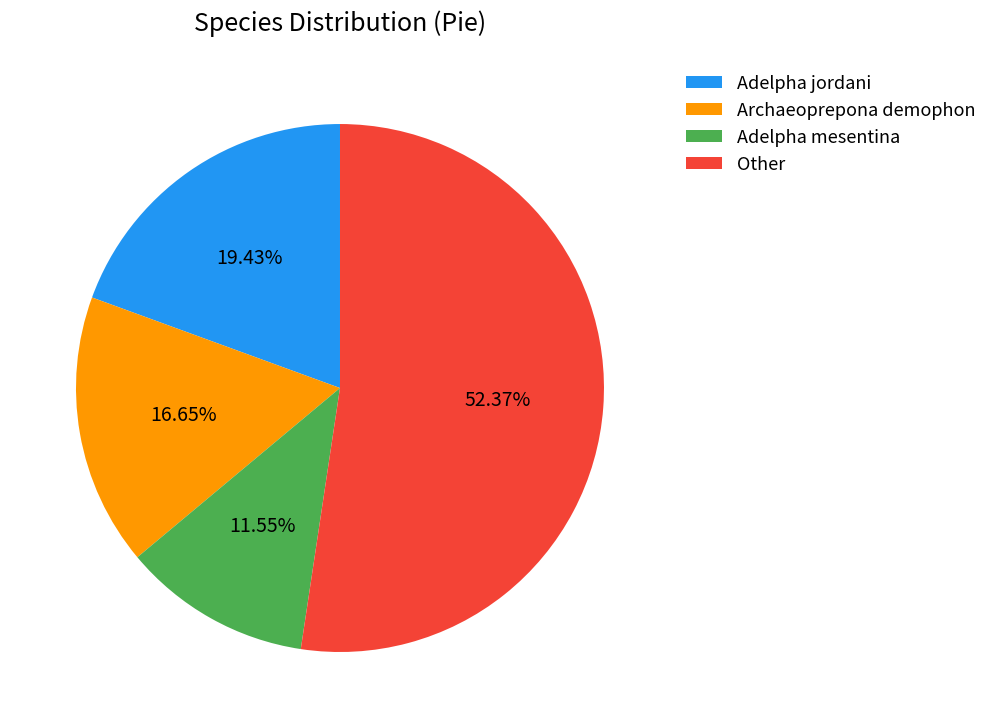

Which category has the biggest portion of the pie?

Other